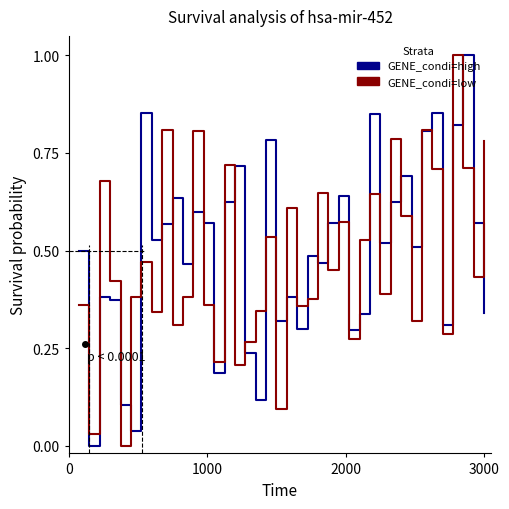

What is the maximum value shown in the chart?

1.0